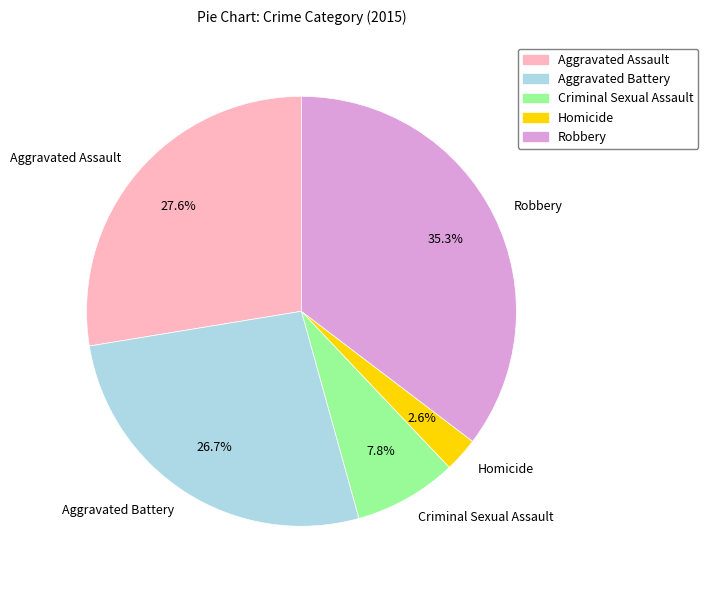

Is it true that Aggravated Assault is 16% of the pie?

False